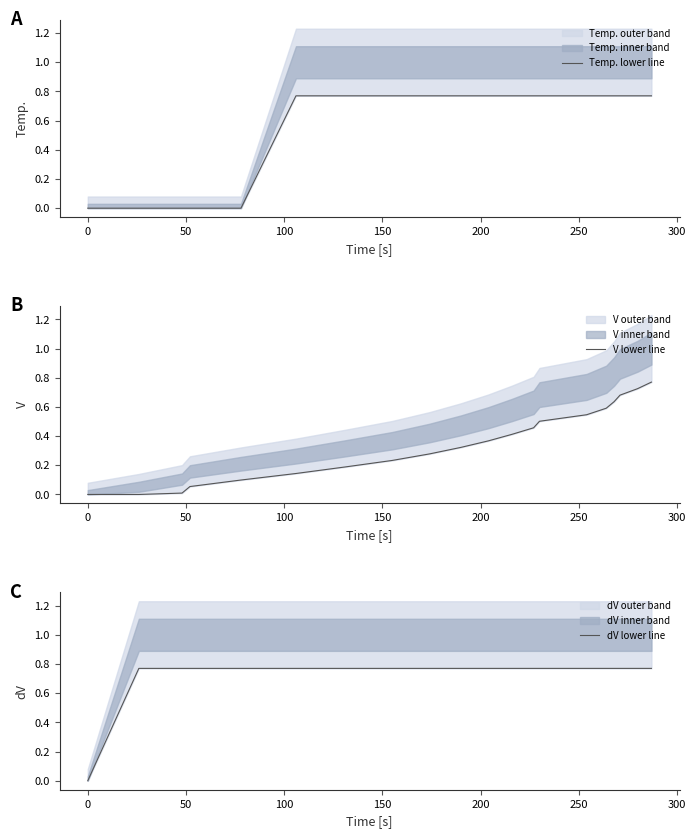

Reading right to left, transcribe all the data shown in this chart.

Temp. lower line: 0.8	0.8	0.8	0.8	0.8	0.8	0.8	0.8	0.8	0.8	0.8	0.8	0.8	0.8	0.8	0.0	0.0	0.0	0.0	0.0
V lower line: 0.8	0.7	0.7	0.6	0.6	0.5	0.5	0.5	0.4	0.4	0.3	0.3	0.2	0.2	0.1	0.1	0.1	0.0	0.0	0.0
dV lower line: 0.8	0.8	0.8	0.8	0.8	0.8	0.8	0.8	0.8	0.8	0.8	0.8	0.8	0.8	0.8	0.8	0.8	0.8	0.8	0.0